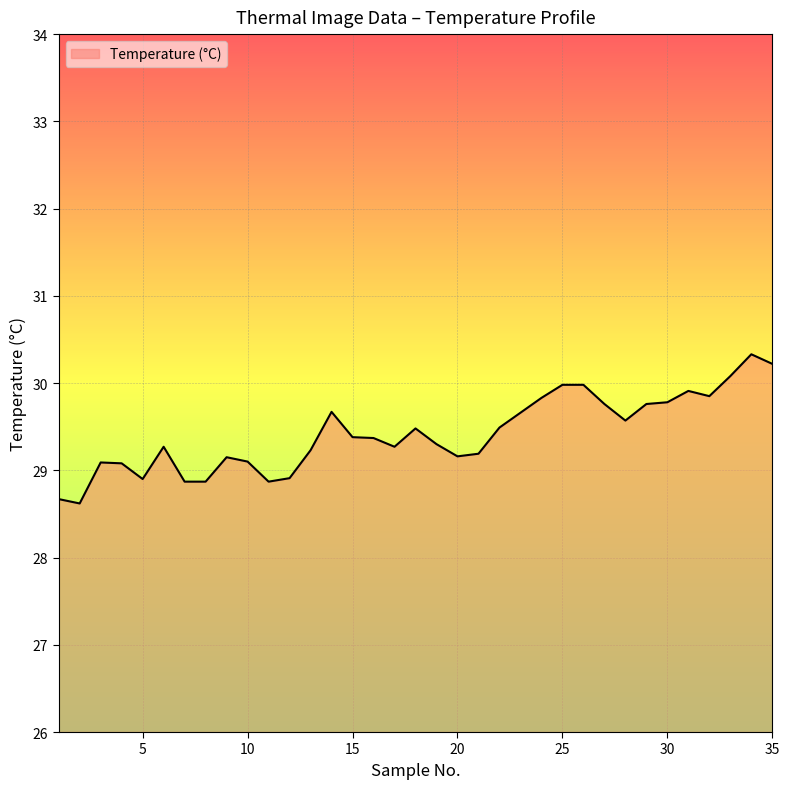

What is the difference between the maximum and minimum values?

1.7